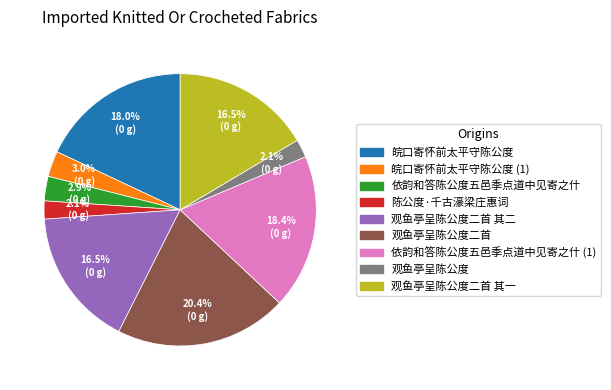

Which category has the biggest portion of the pie?

观鱼亭呈陈公度二首